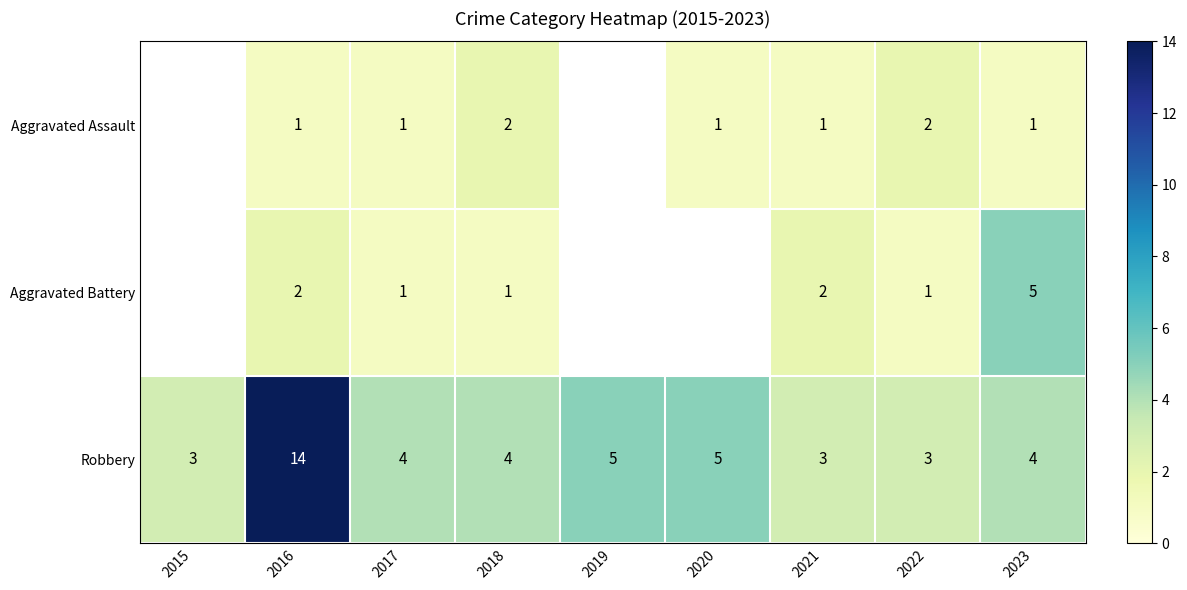

The value of Aggravated Assault at 2023 is 1.6. True or false?

False